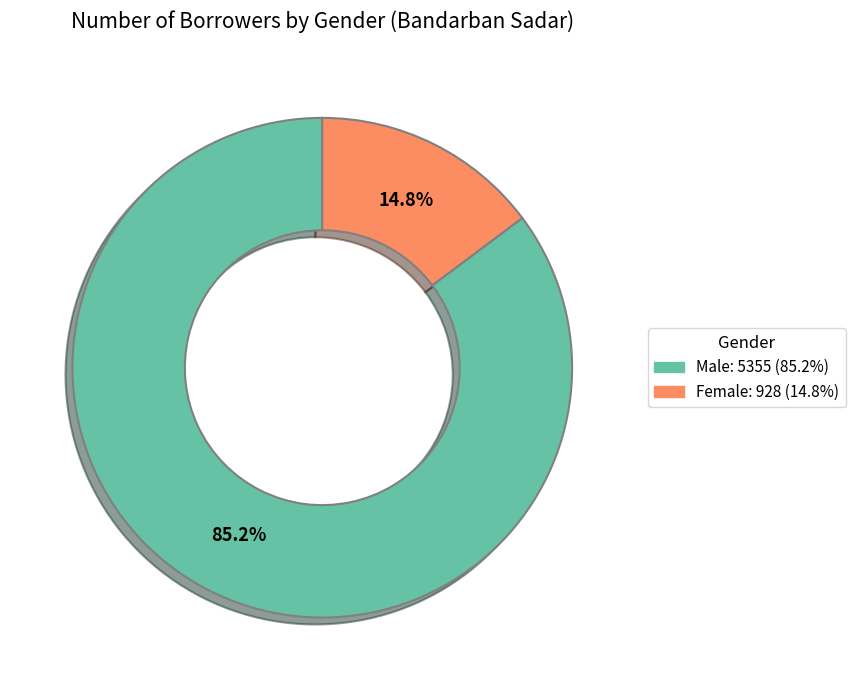

Do Male: 5355 and Female: 928 together represent more than half of the pie?

Yes